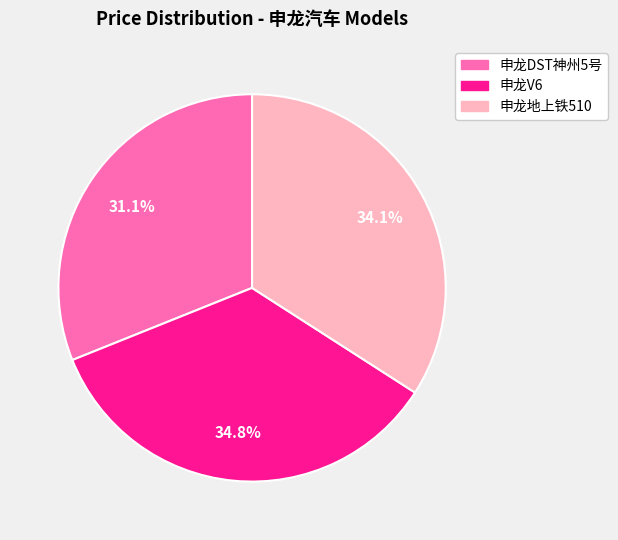

Is it true that 申龙地上铁510 is 34% of the pie?

True